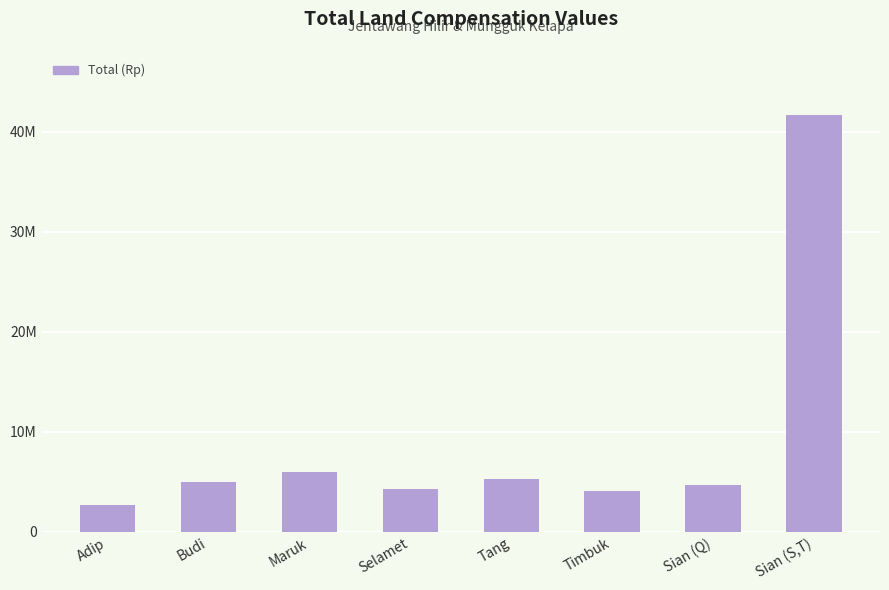

What is the label of the 2nd bar from the left?

Budi